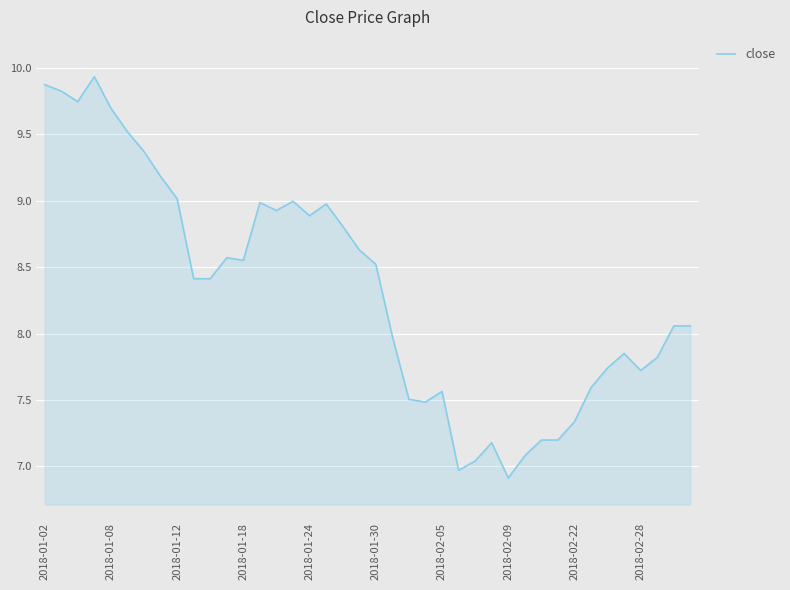

What is the difference between the maximum and minimum values?

3.0